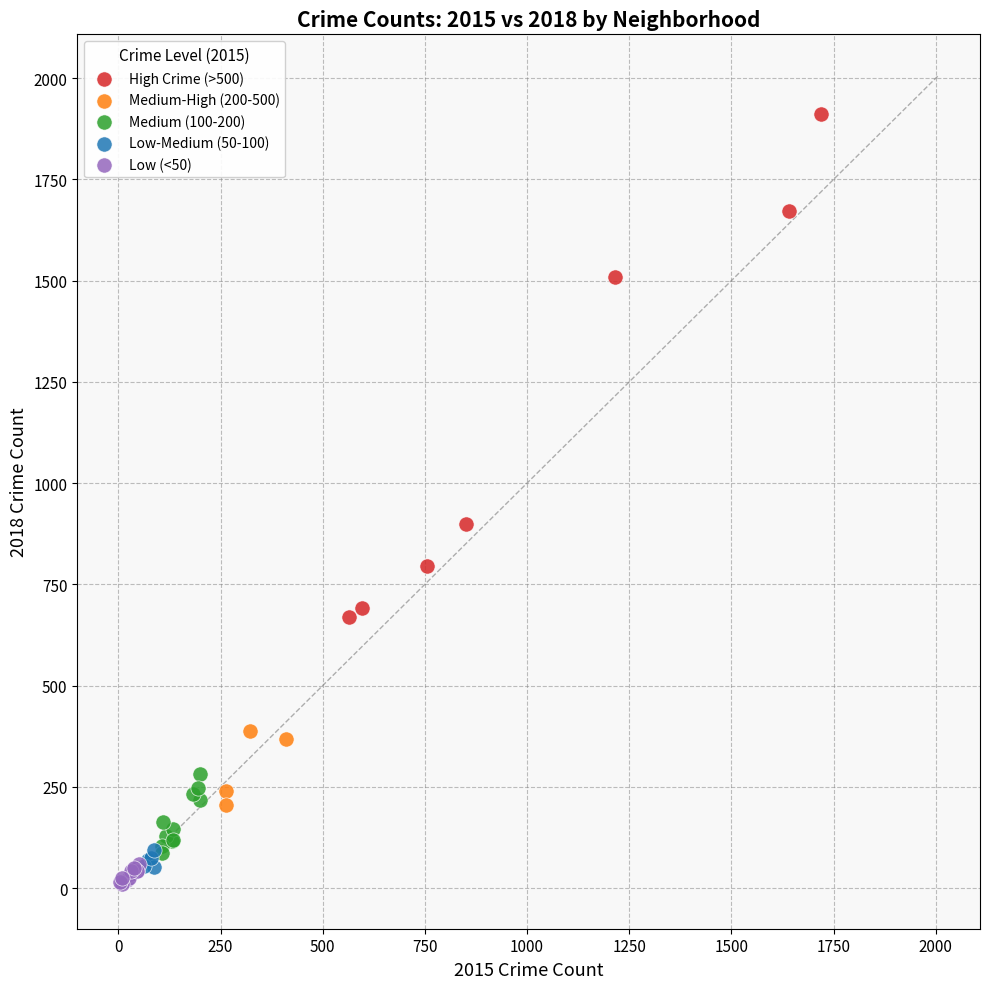

Which series has the widest spread of Y values?

High Crime (>500)